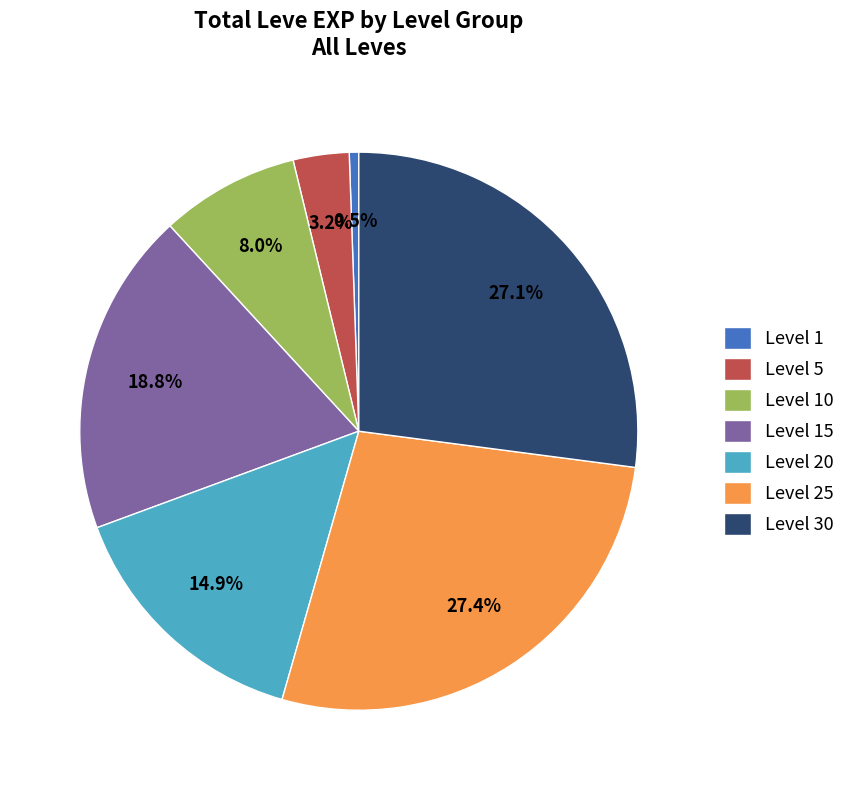

Combined, what portion of the pie is Level 25 and Level 10?

35.4%